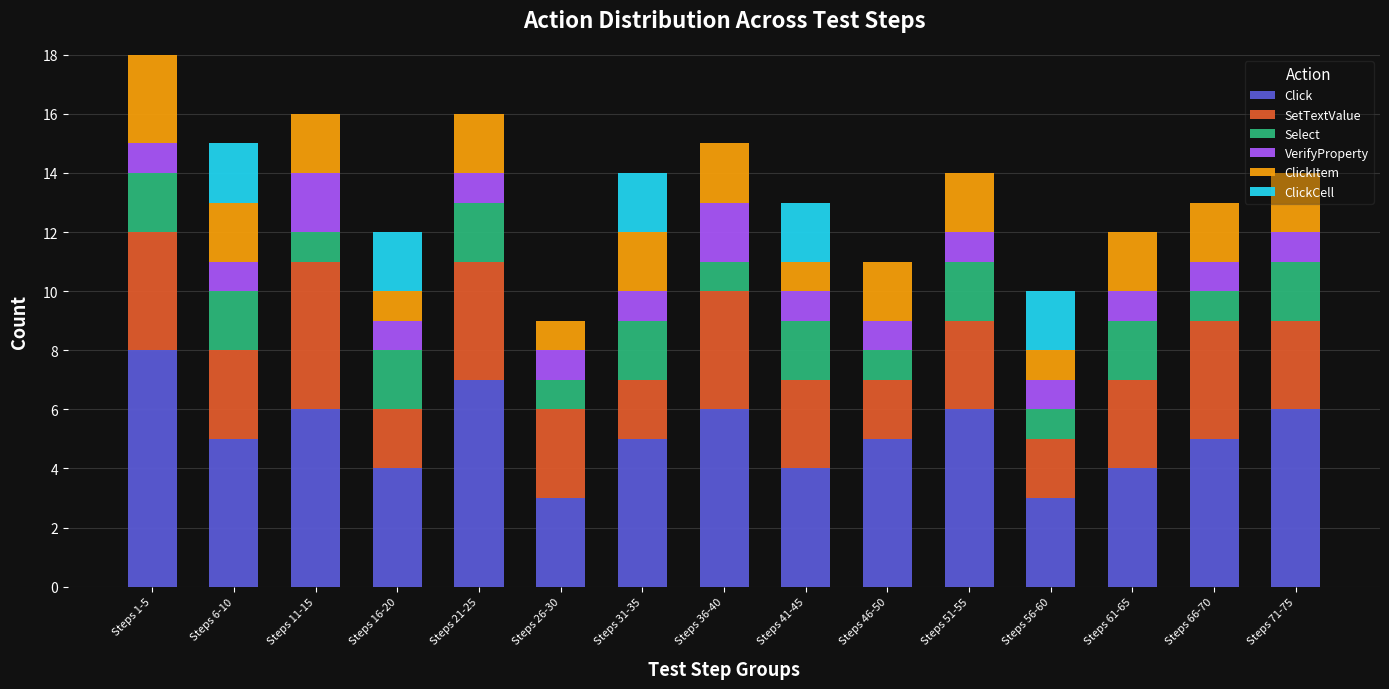

What is the total value across all series at Steps 16-20?

12